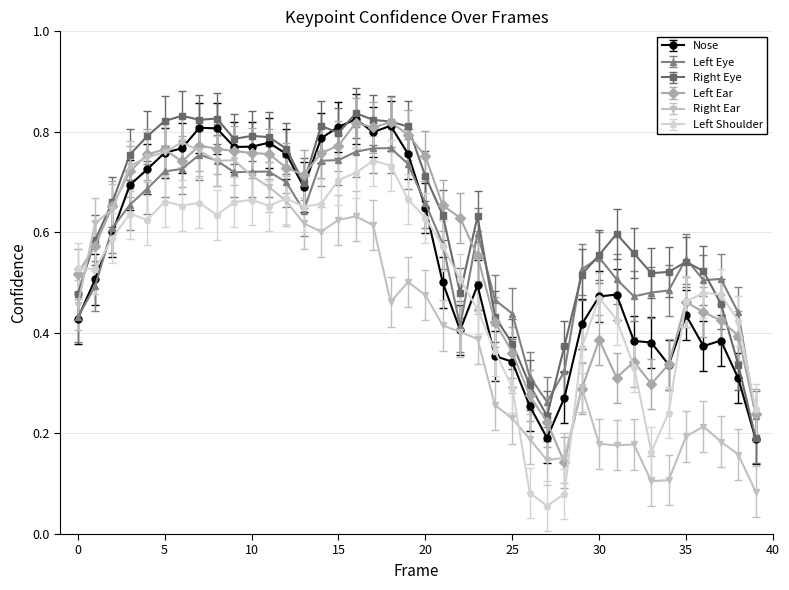

True or false: Right Ear and Right Eye intersect in this chart.

True